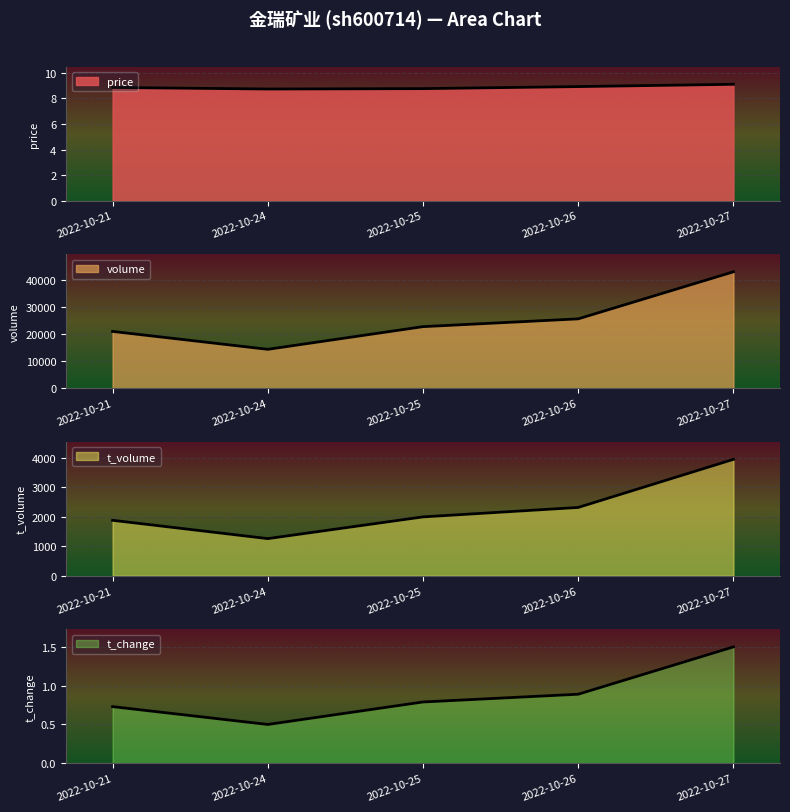

List the series in order of their peak value, highest first.

volume, t_volume, price, t_change